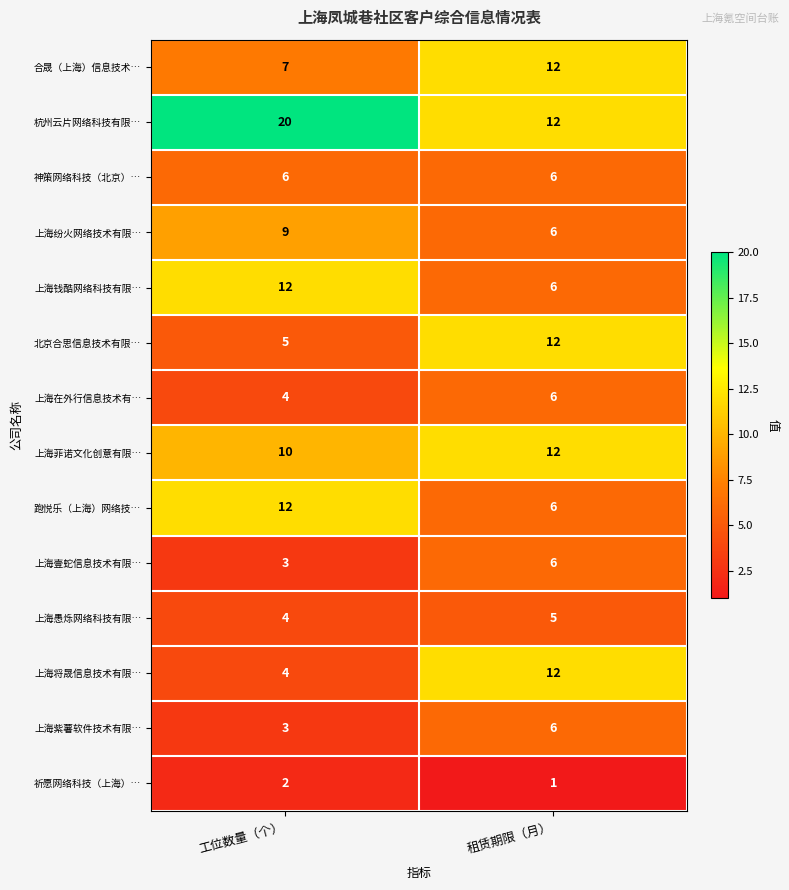

Which category has the highest value in the 杭州云片网络科技有限… series?

工位数量（个）